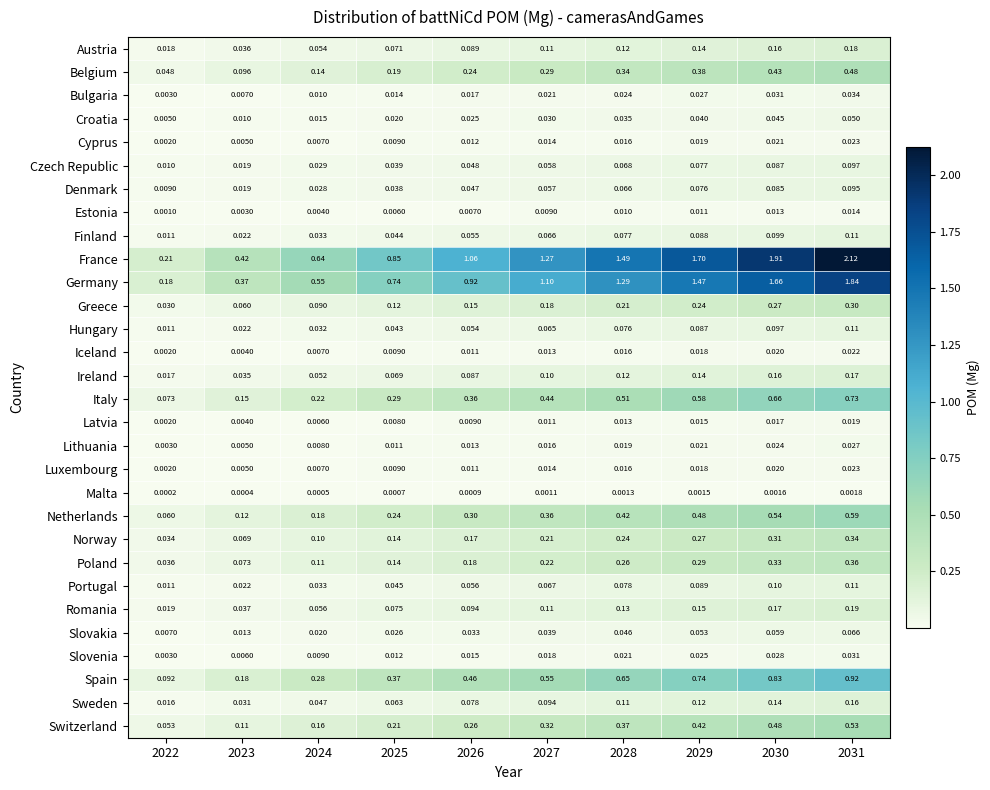

Is the value of Italy at 2026 greater than the value of Poland at 2022?

Yes